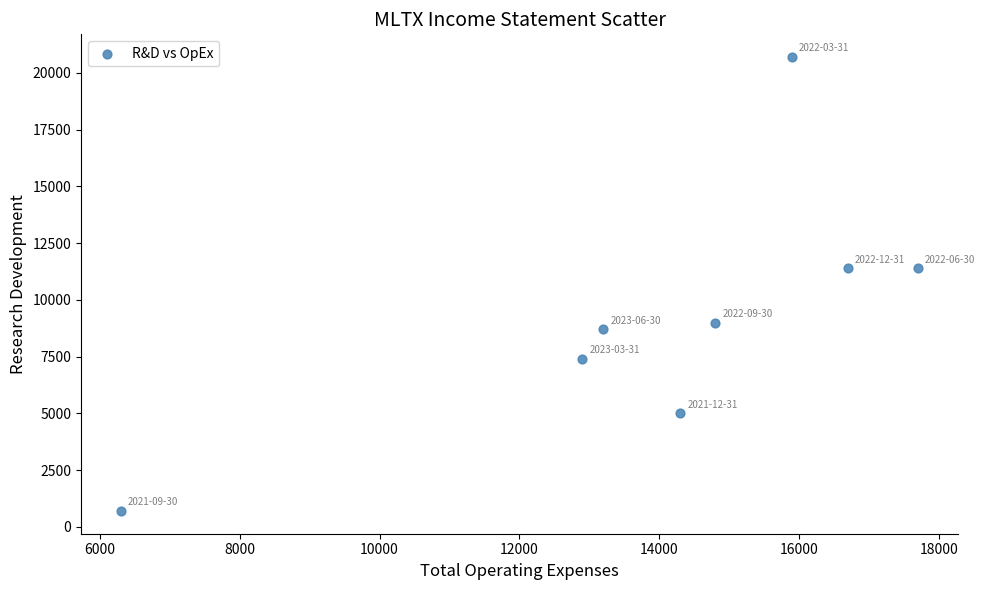

What is the range of Y values (max minus min)?

20000